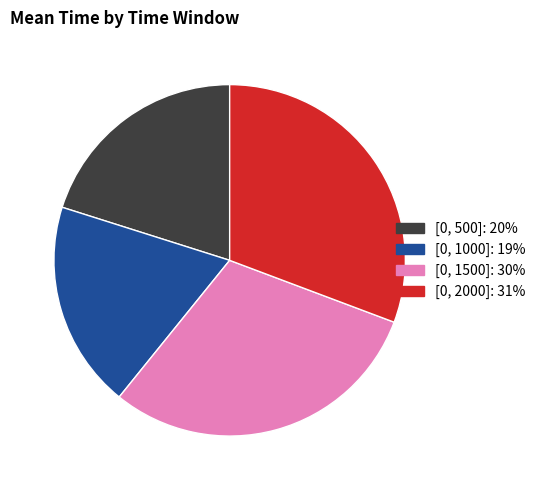

True or false: [0, 1000] accounts for 5% of the total.

False